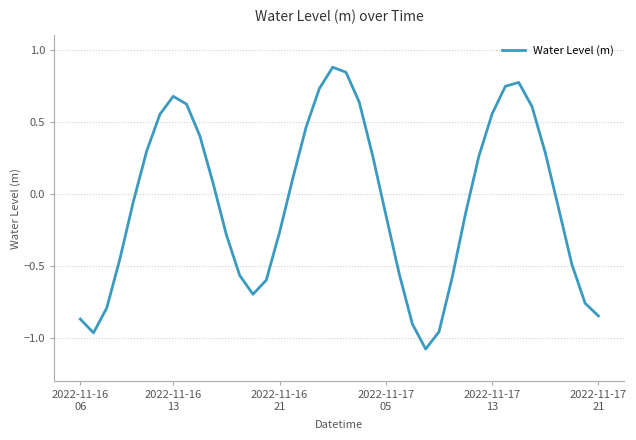

How many positive values are there?

19